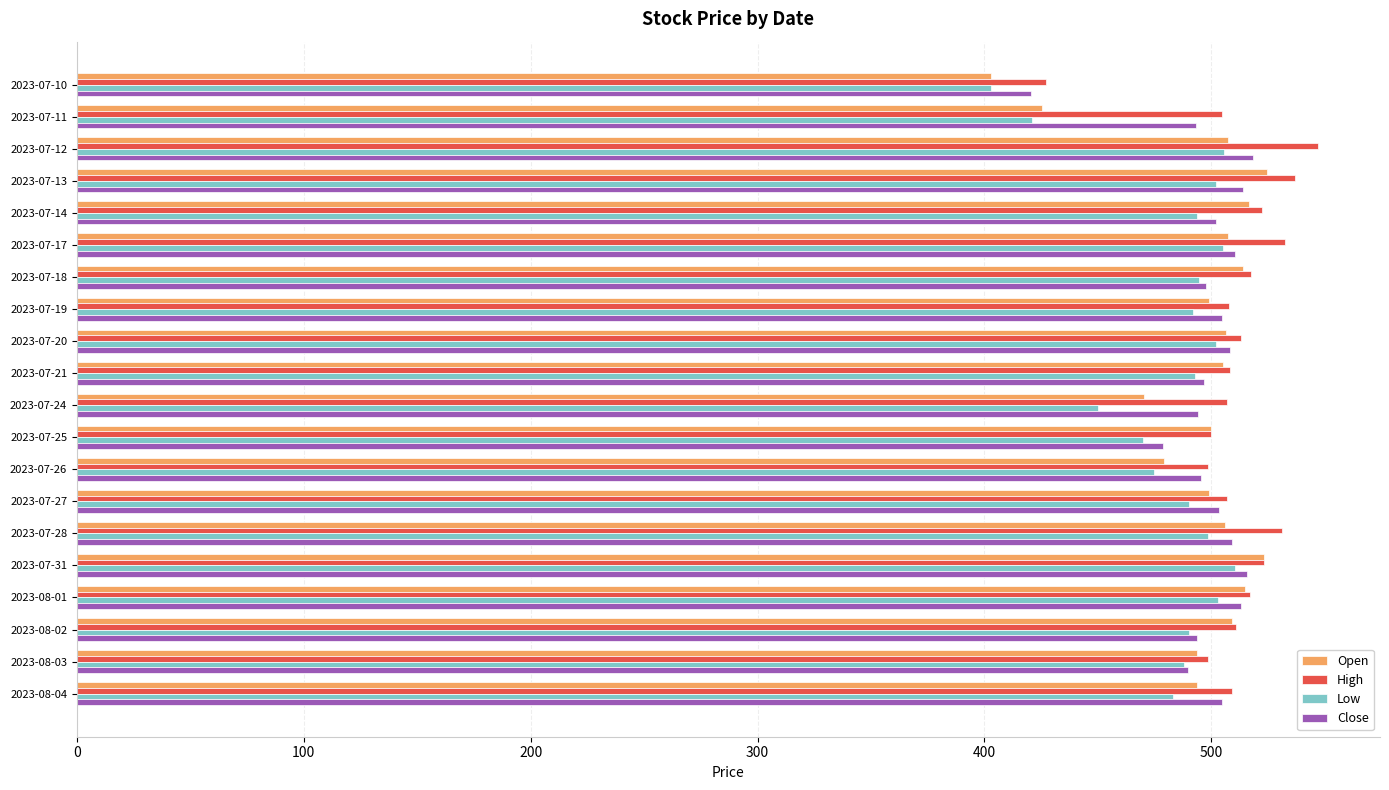

Count the number of data series in this chart.

4